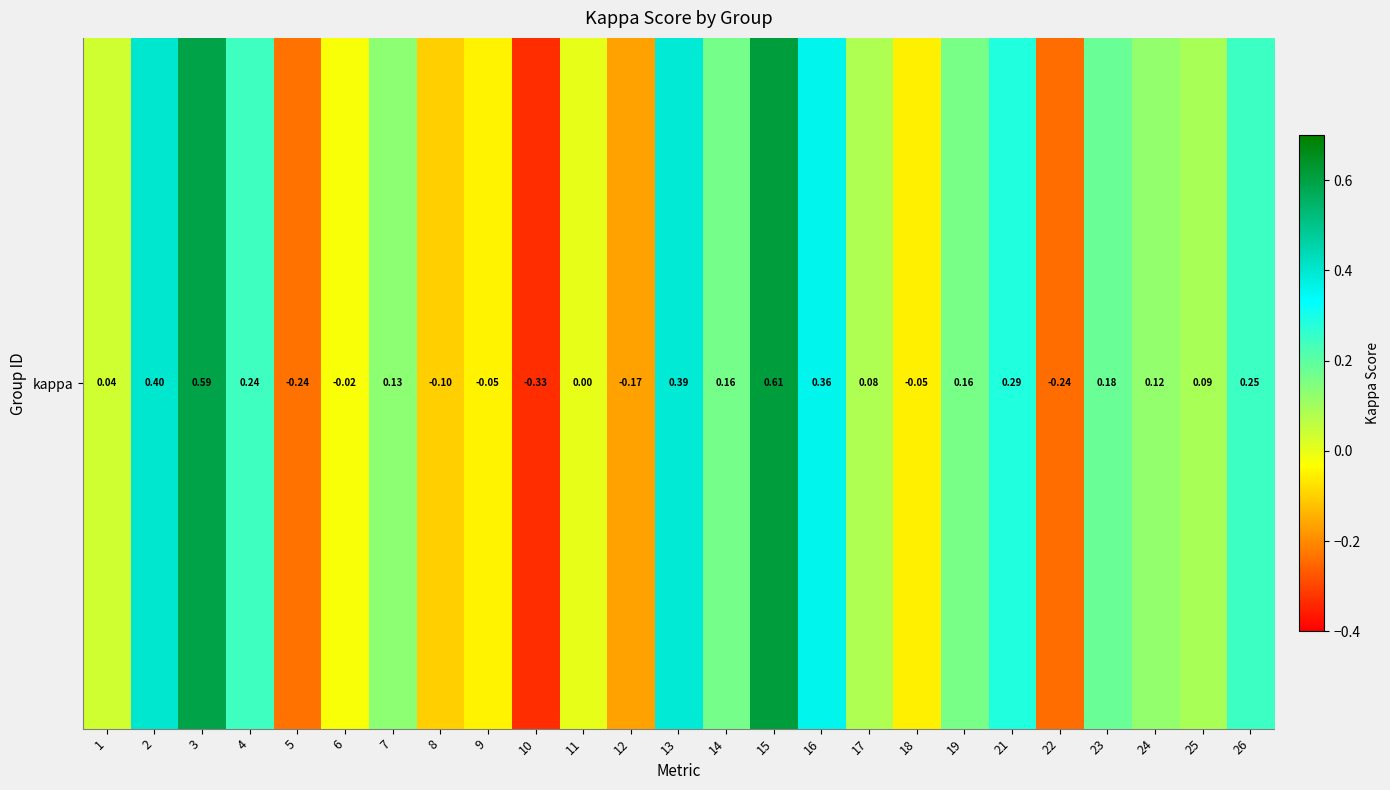

Rank the categories by value from lowest to highest.

10, 22, 5, 12, 8, 18, 9, 6, 11, 1, 17, 25, 24, 7, 19, 14, 23, 4, 26, 21, 16, 13, 2, 3, 15